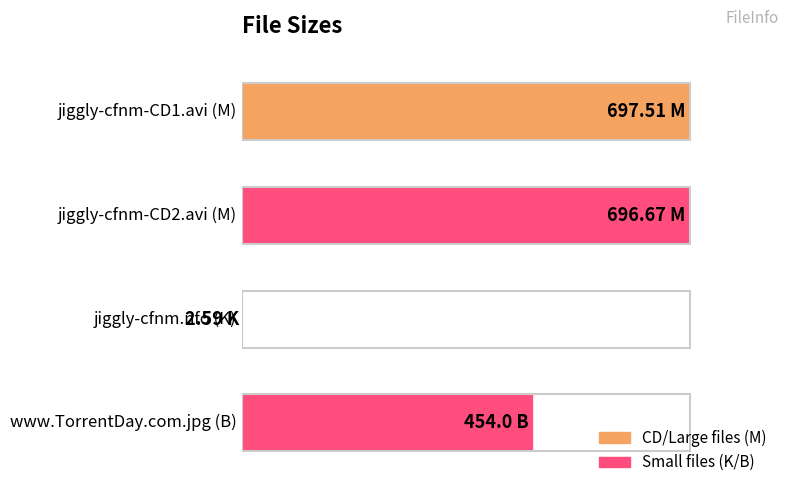

What is the difference between the maximum and second lowest values?

34.9